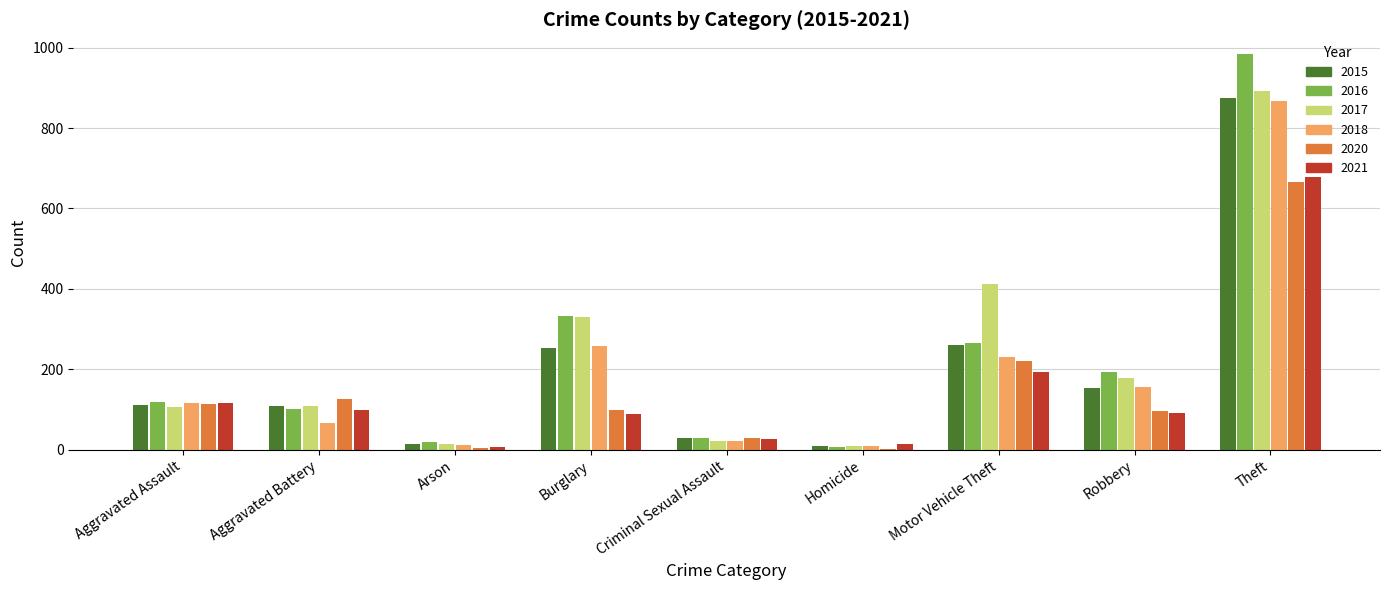

What is the spread (max minus min) of values at Arson?

16